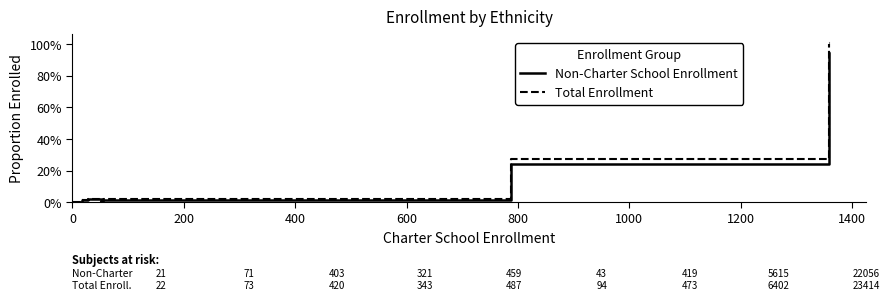

Is this an area chart (filled region under the line)?

No